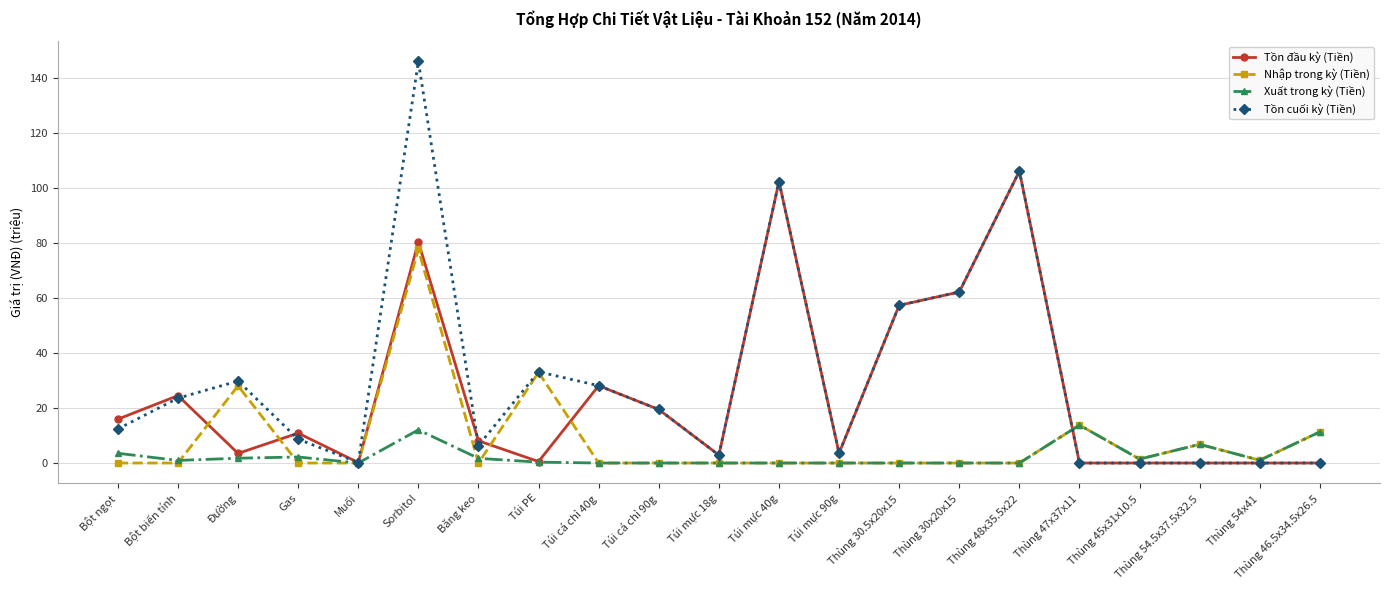

What is the maximum value shown in the chart?

146.2